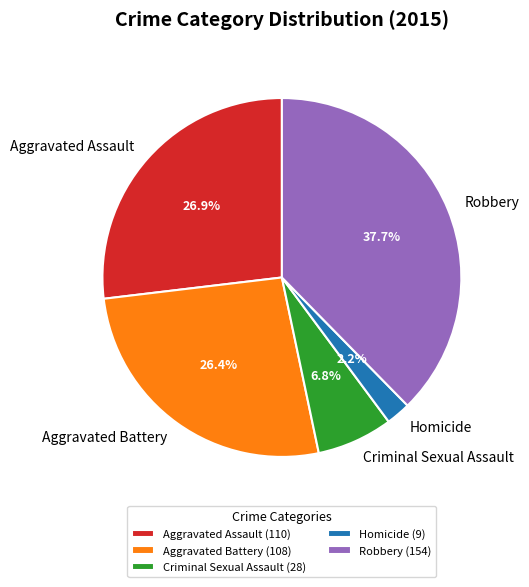

Do Homicide and Criminal Sexual Assault together represent more than half of the pie?

No